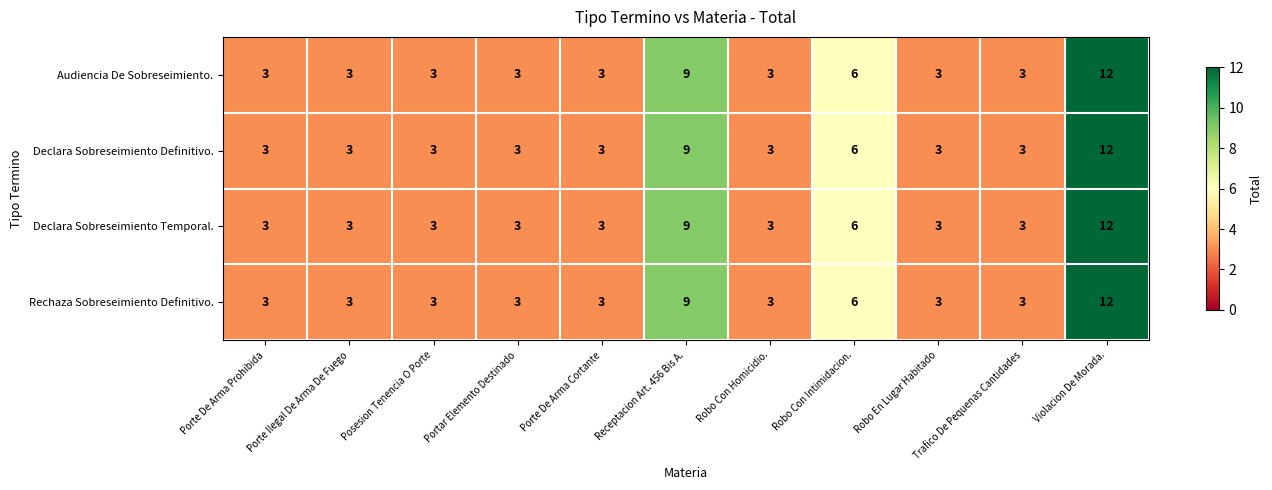

The Rechaza Sobreseimiento Definitivo. series shows 5 at Porte De Arma Cortante. True or false?

False